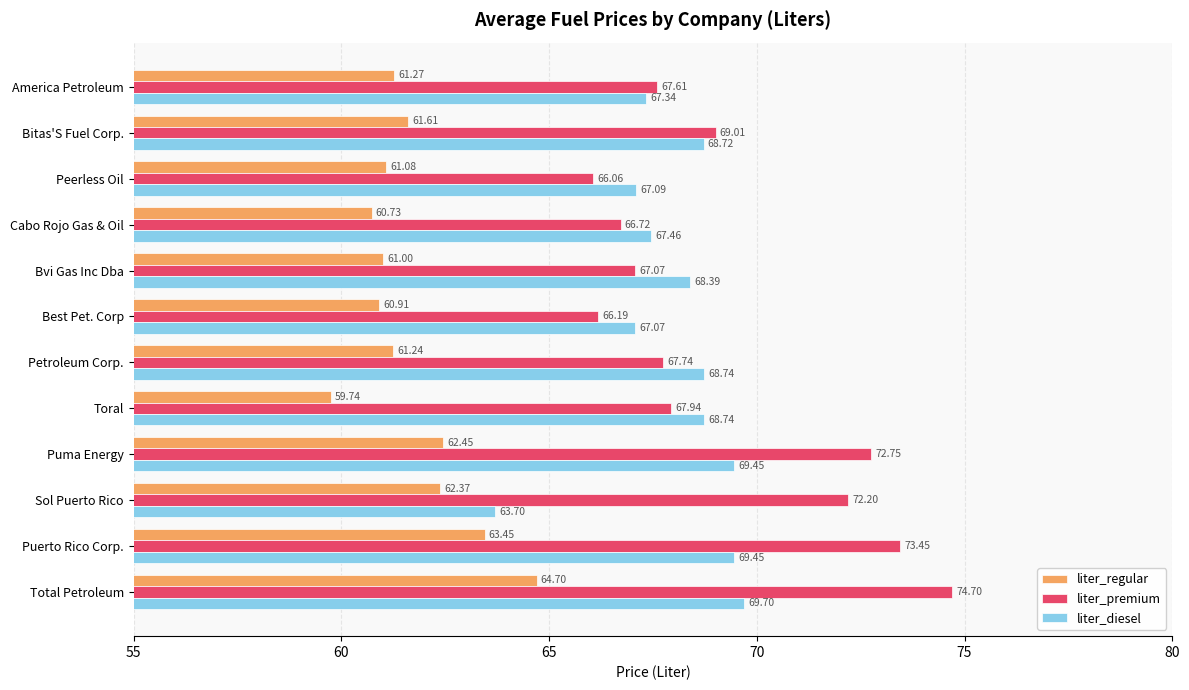

At which category is the sum across all series the highest?

Total Petroleum